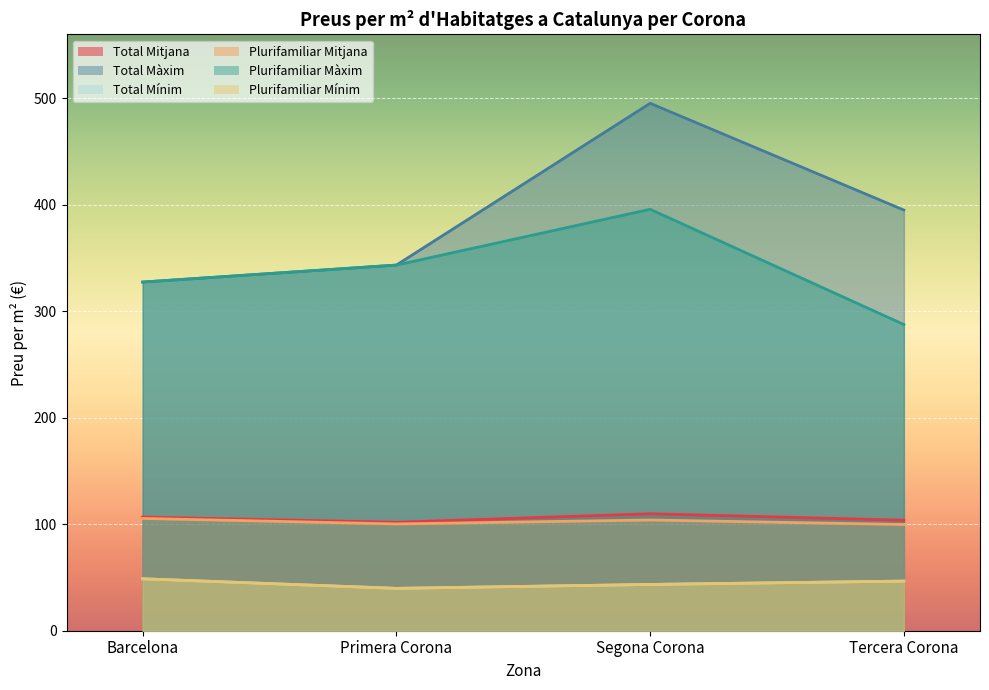

The value of Plurifamiliar Màxim at Tercera Corona is 498.2. True or false?

False